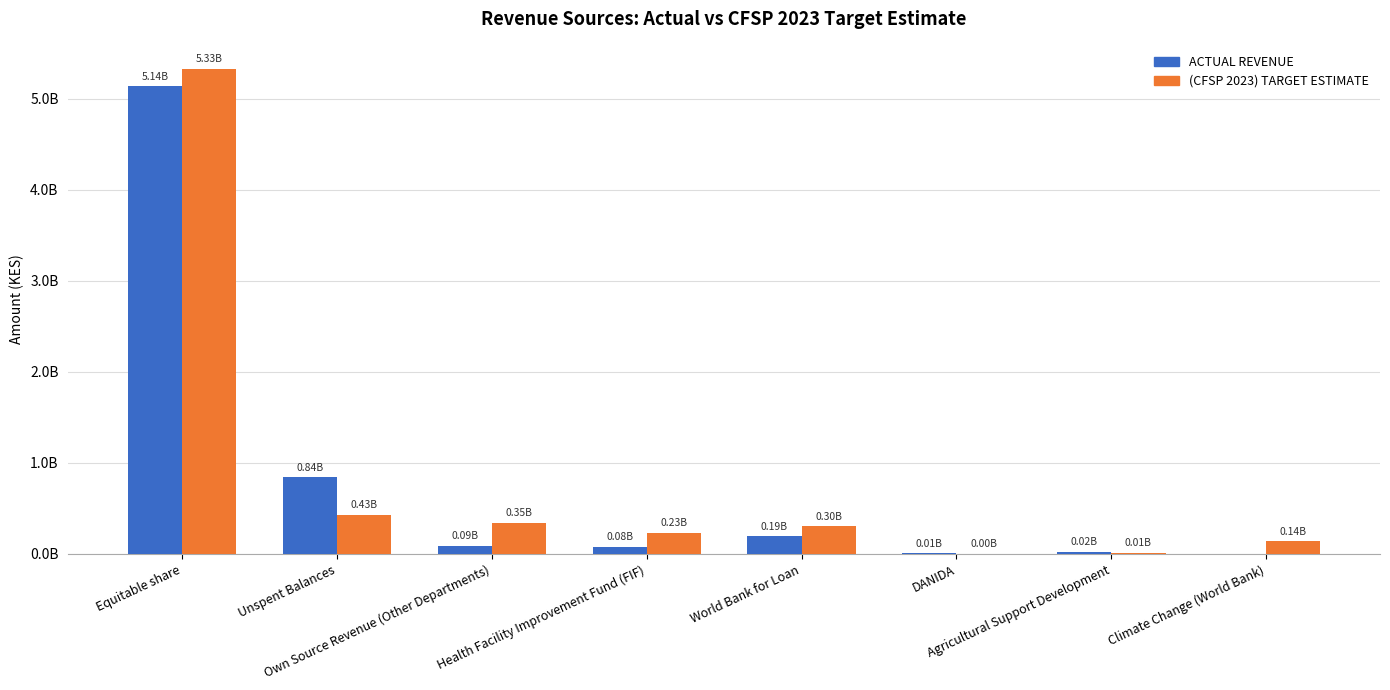

Does the chart contain stacked bars?

No